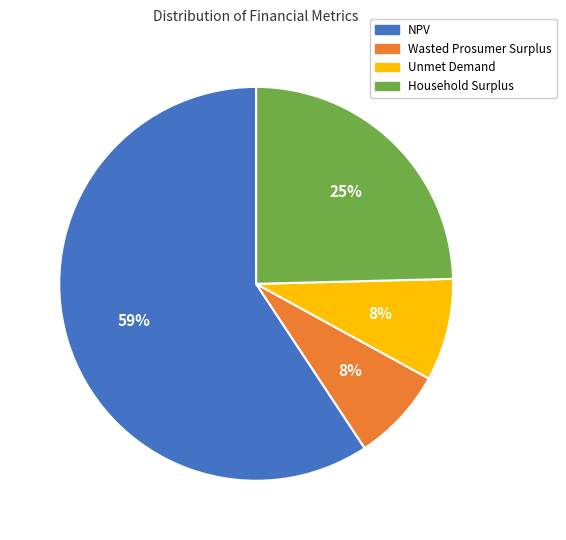

Is it true that Wasted Prosumer Surplus is 8% of the pie?

True